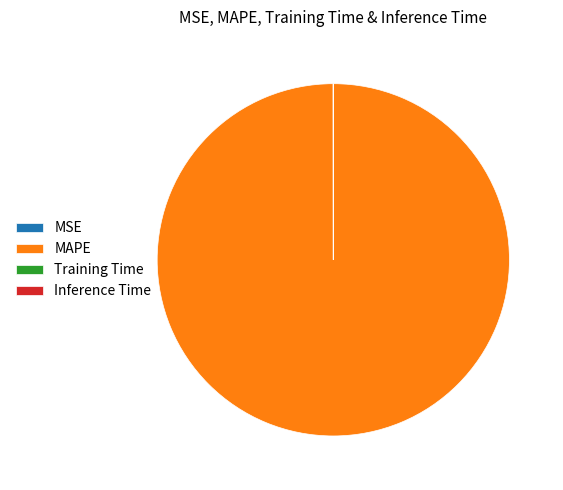

Which category accounts for the majority?

MAPE